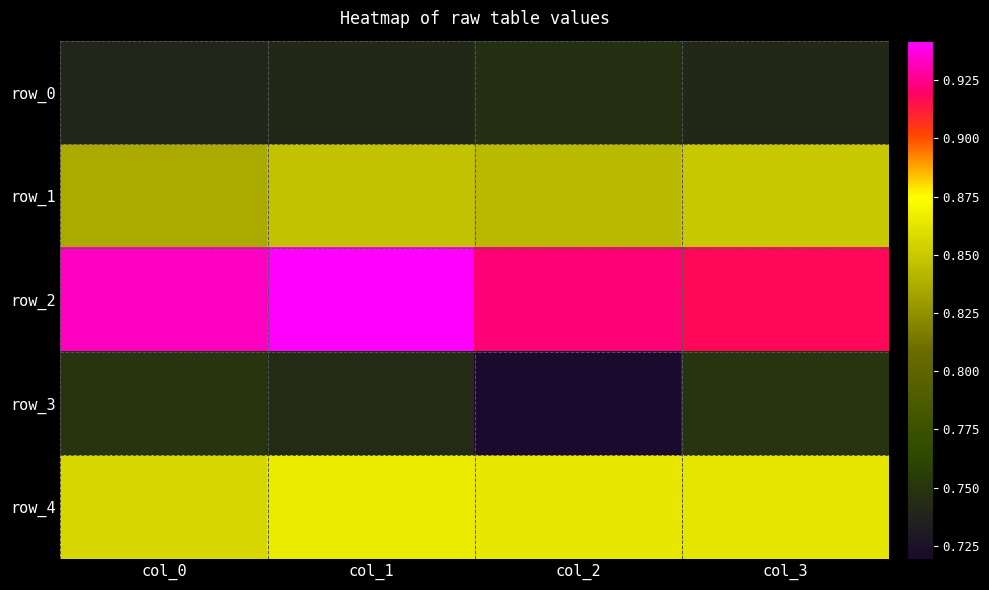

What is the difference between the highest and lowest values at col_0?

0.2